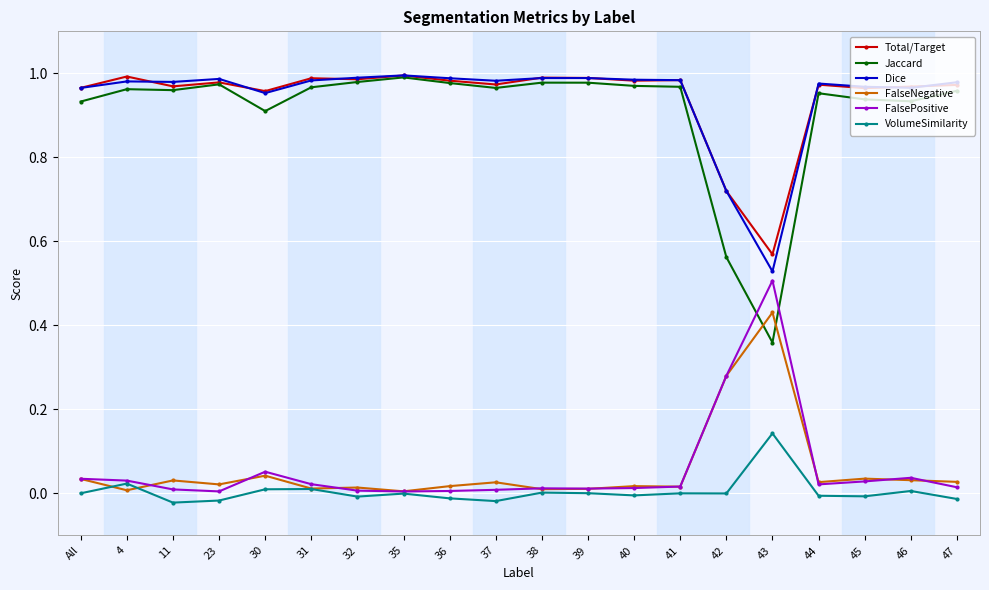

Is the value of Total/Target at 42 greater than the value of FalsePositive at 30?

Yes